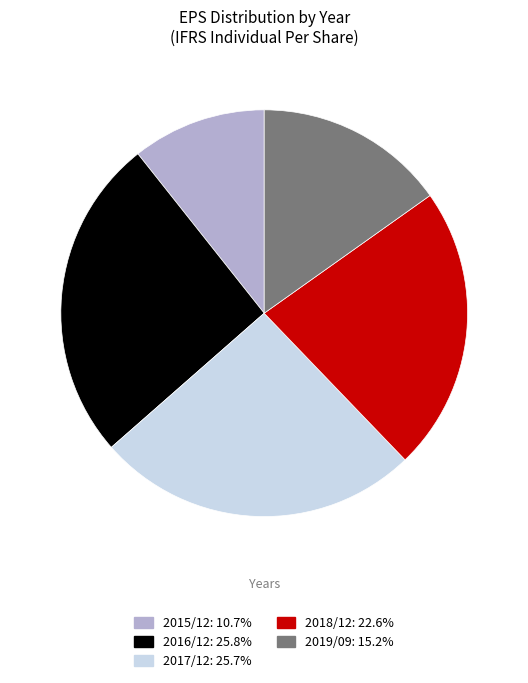

What is the ratio of the value at 2019/09: 15.2% to the value at 2018/12: 22.6%?

0.7